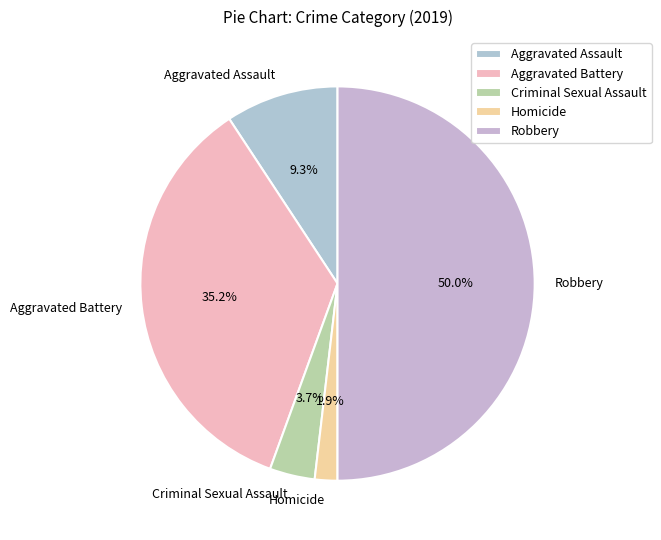

Which slice is the smallest?

Homicide